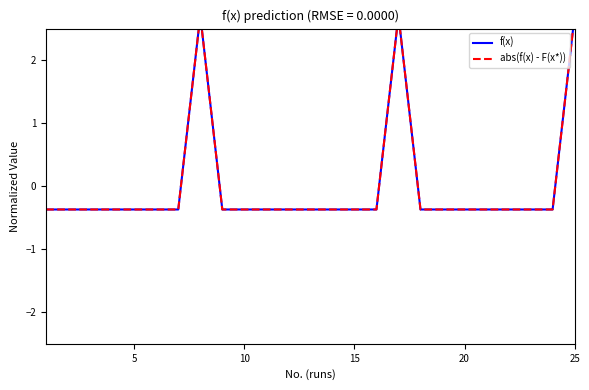

At how many categories does at least one series exceed 2?

3